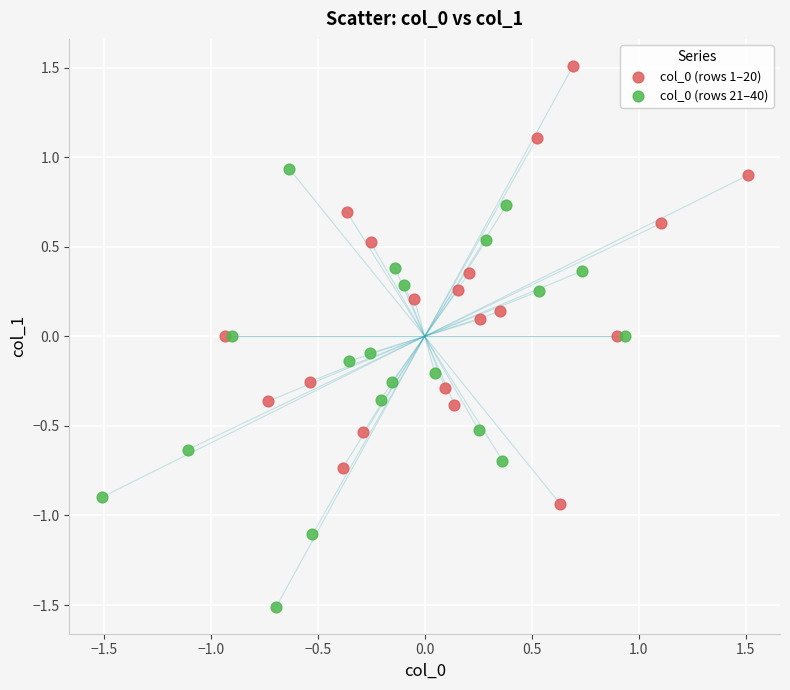

Which series reaches the maximum Y coordinate?

col_0 (rows 1–20)